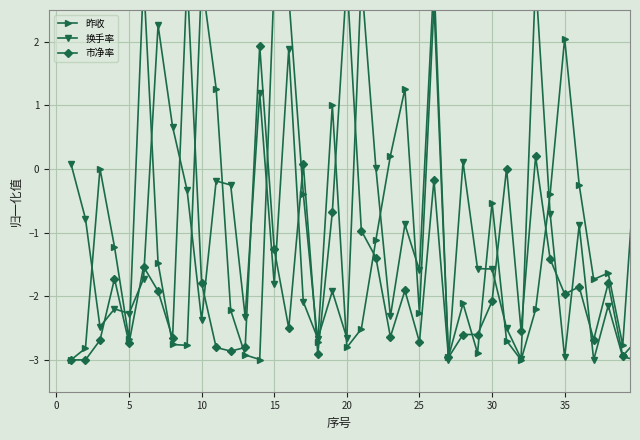

True or false: 昨收 has a value of -0.1 at 35.

False